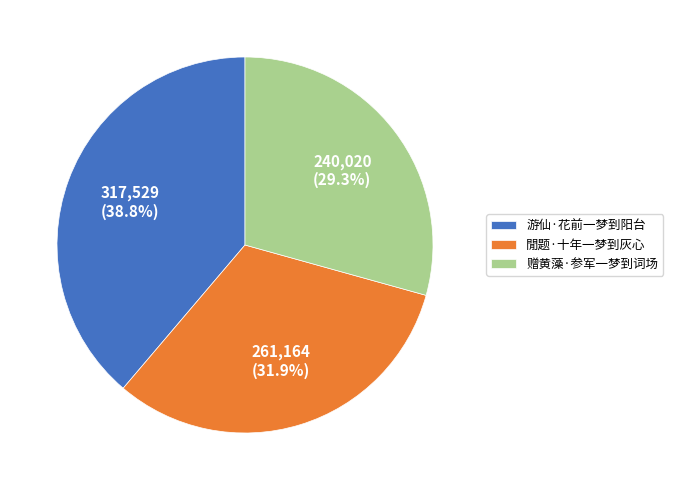

What is the smallest slice in the pie chart?

赠黄藻·参军一梦到词场